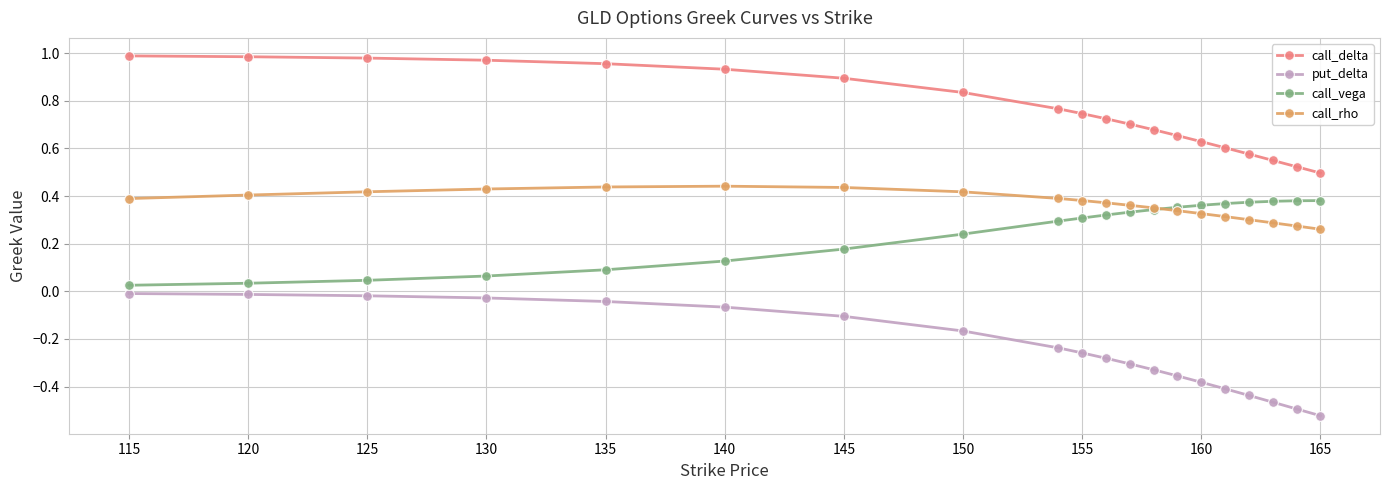

Which series has the largest total across all categories?

call_delta